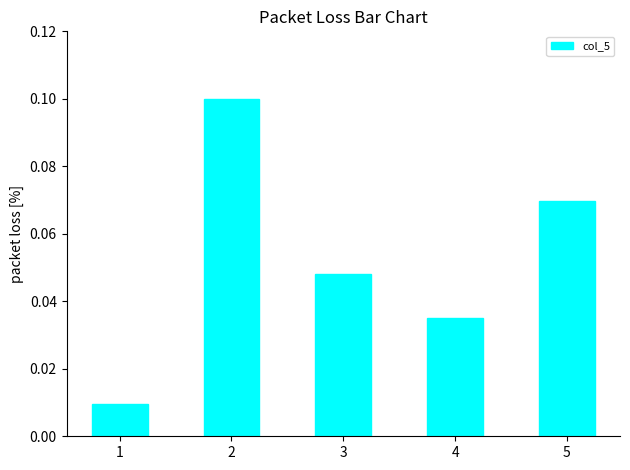

Which has a higher value, 3 or 5?

5